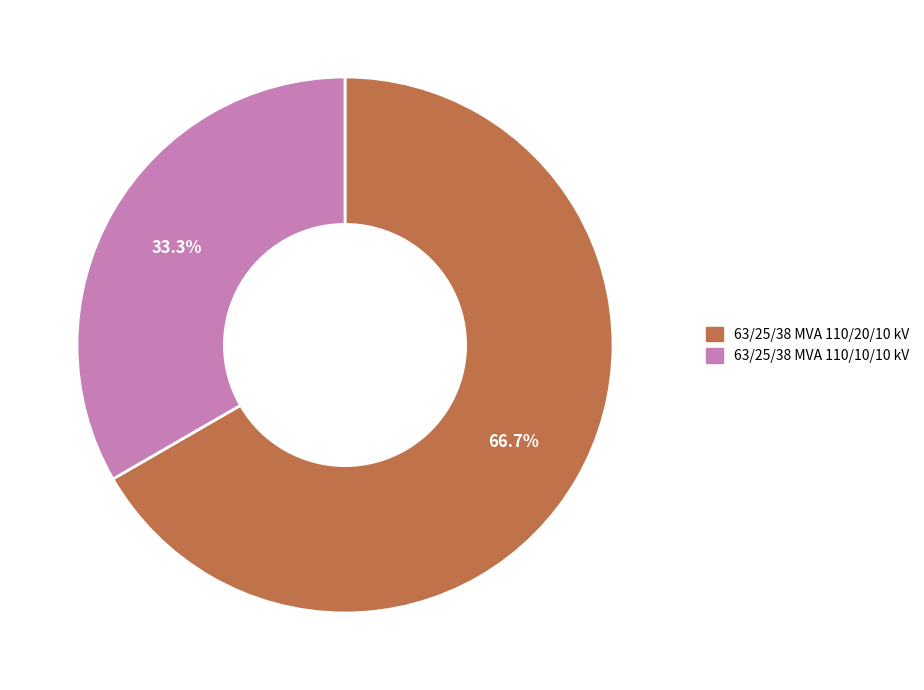

What is the largest slice in the pie chart?

63/25/38 MVA 110/20/10 kV